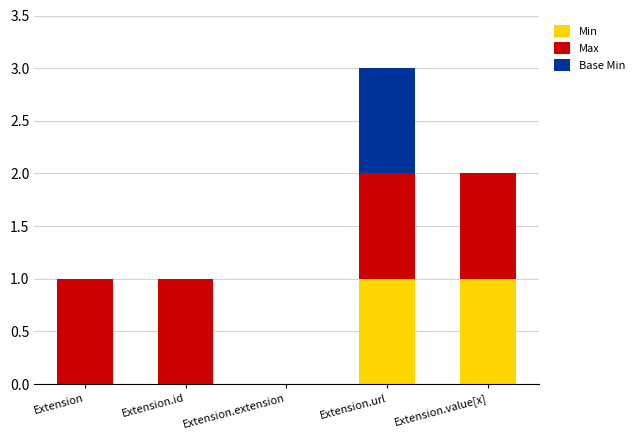

Are the bars horizontal?

No